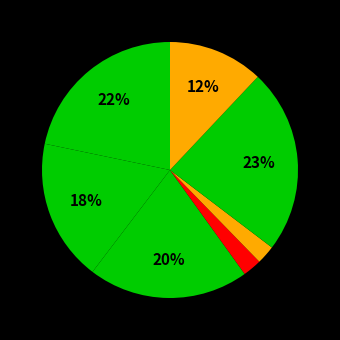

How many segments does this pie chart have?

7